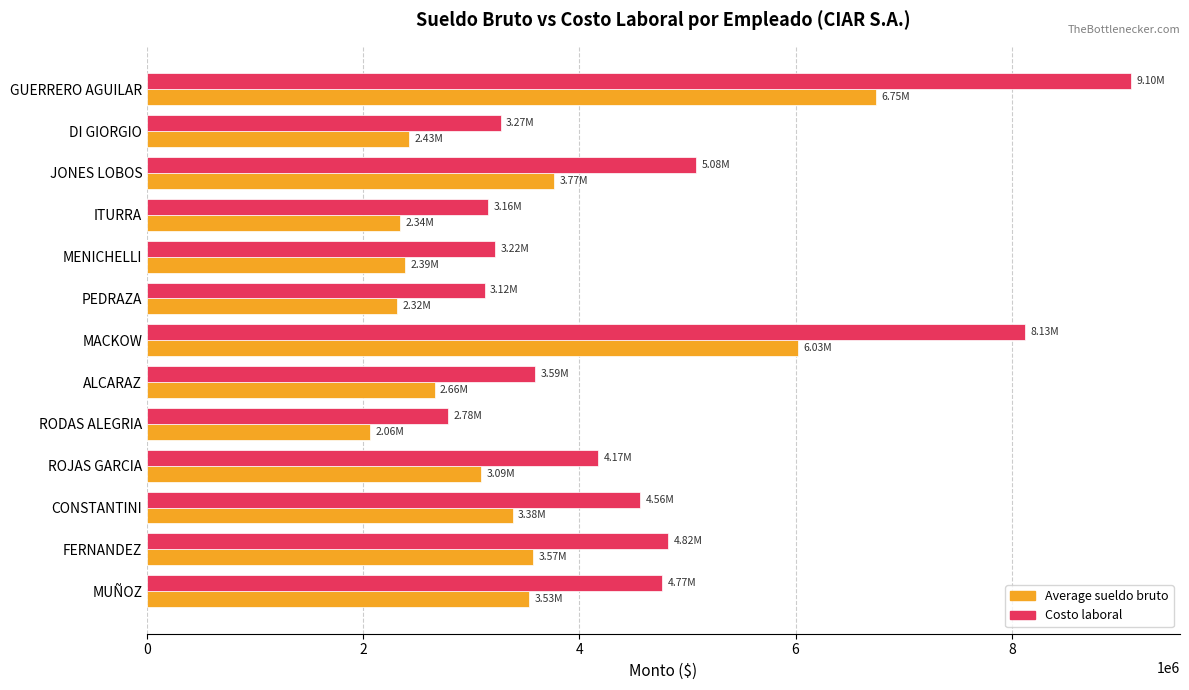

What is the smallest value displayed?

2062337.8